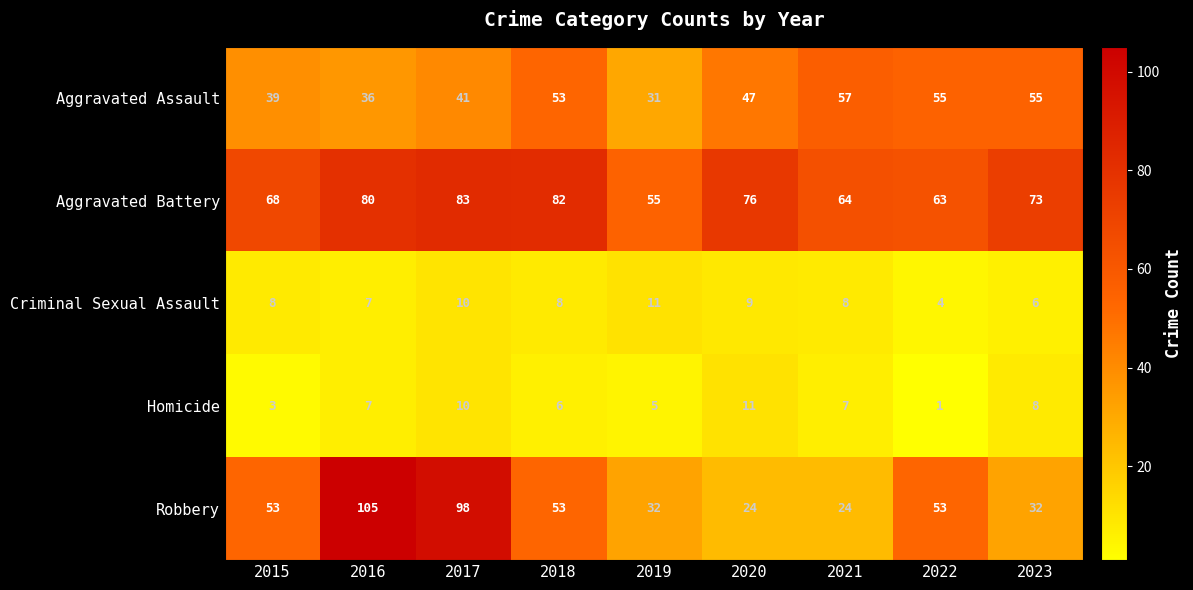

Rank the series at 2015 from highest to lowest value.

Aggravated Battery, Robbery, Aggravated Assault, Criminal Sexual Assault, Homicide